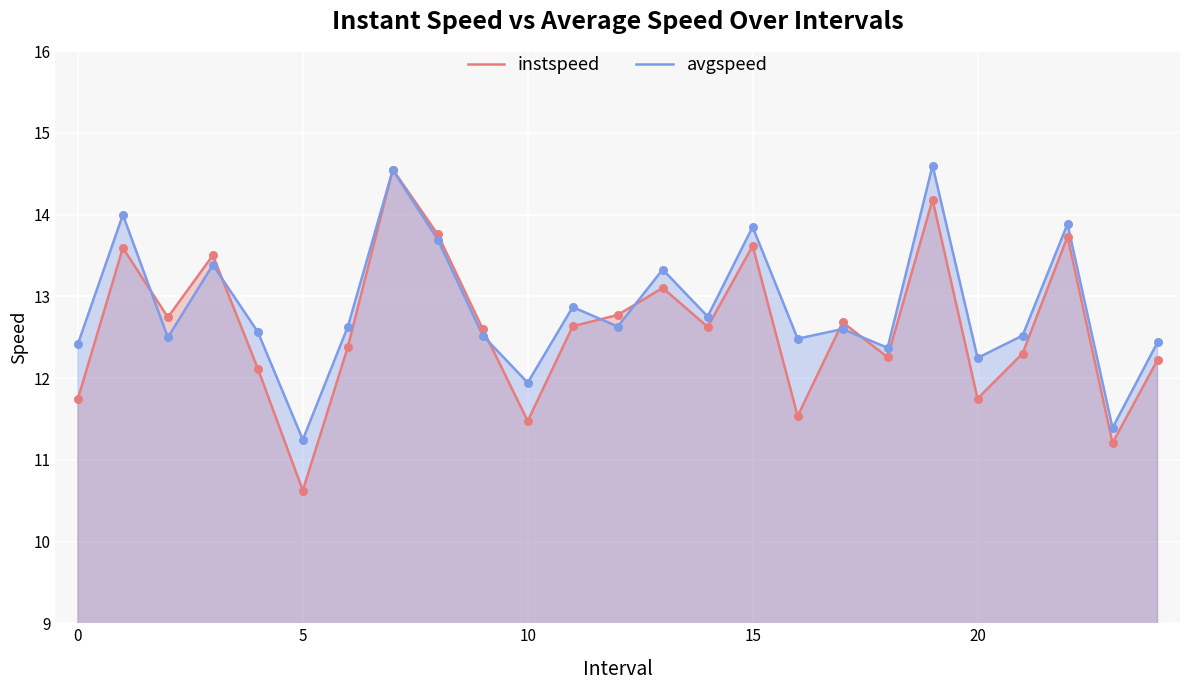

Which series reaches the maximum Y coordinate?

avgspeed